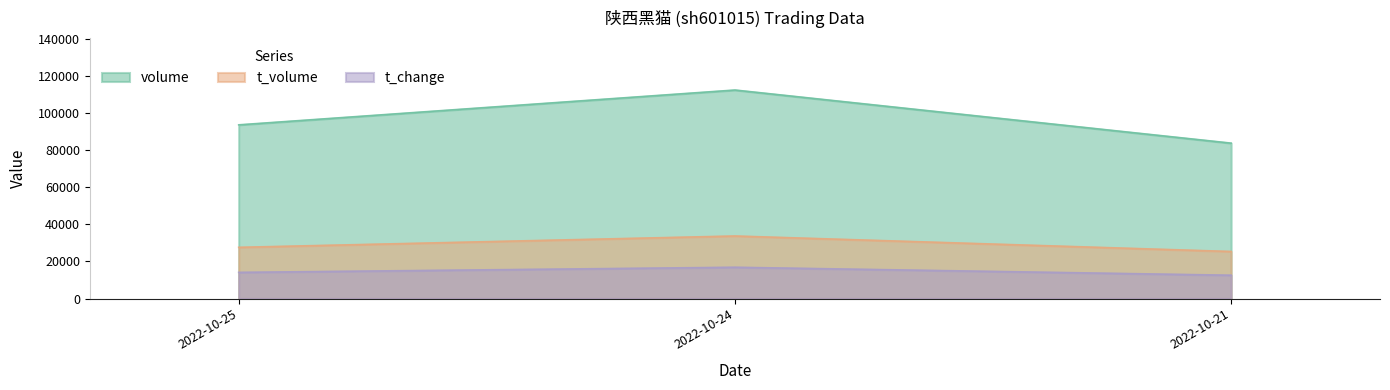

Where is t_change nearest to the value 14699?

2022-10-25